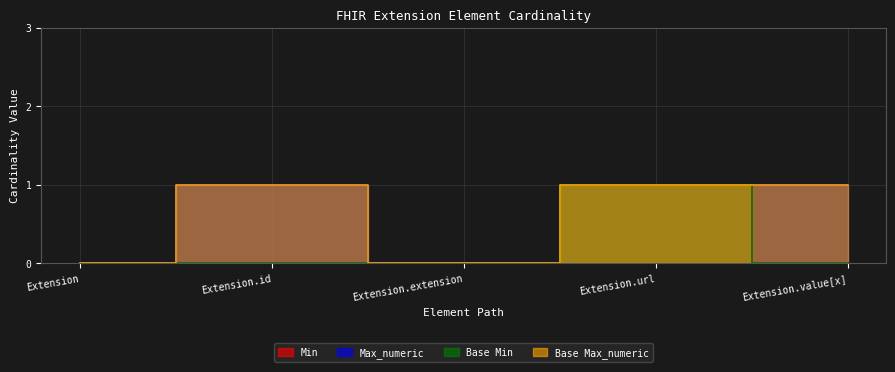

How many Base Max_numeric values are between 0 and 1?

5